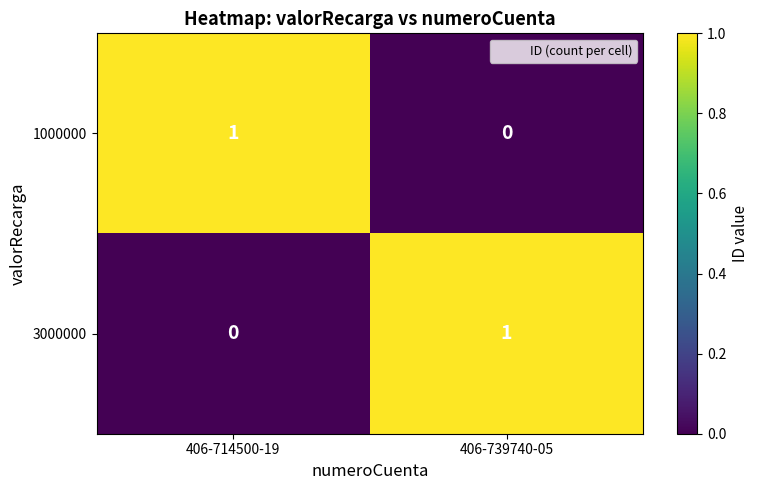

The 3000000 series shows 1 at 406-714500-19. True or false?

False